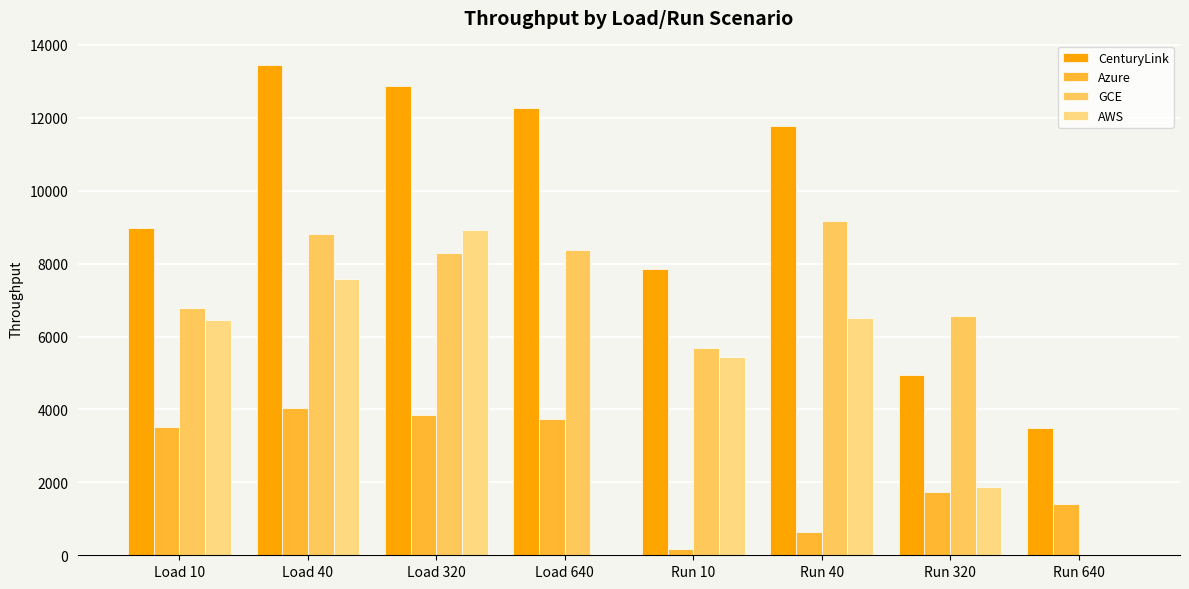

Where is AWS nearest to the value 4457?

Run 10